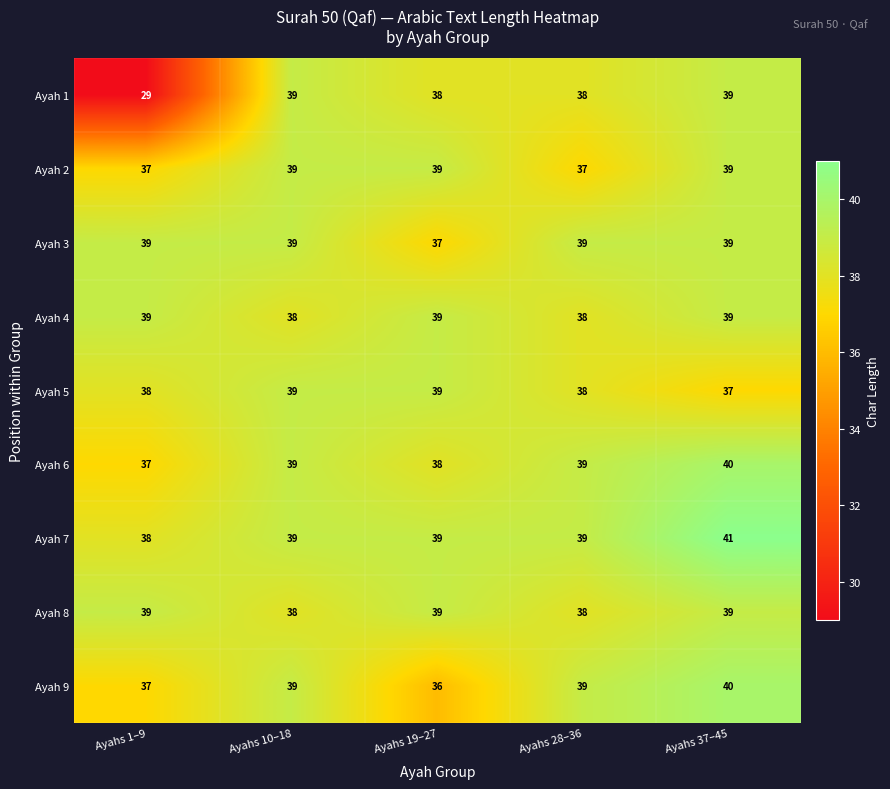

How many Ayah 9 values are between 37 and 39?

3